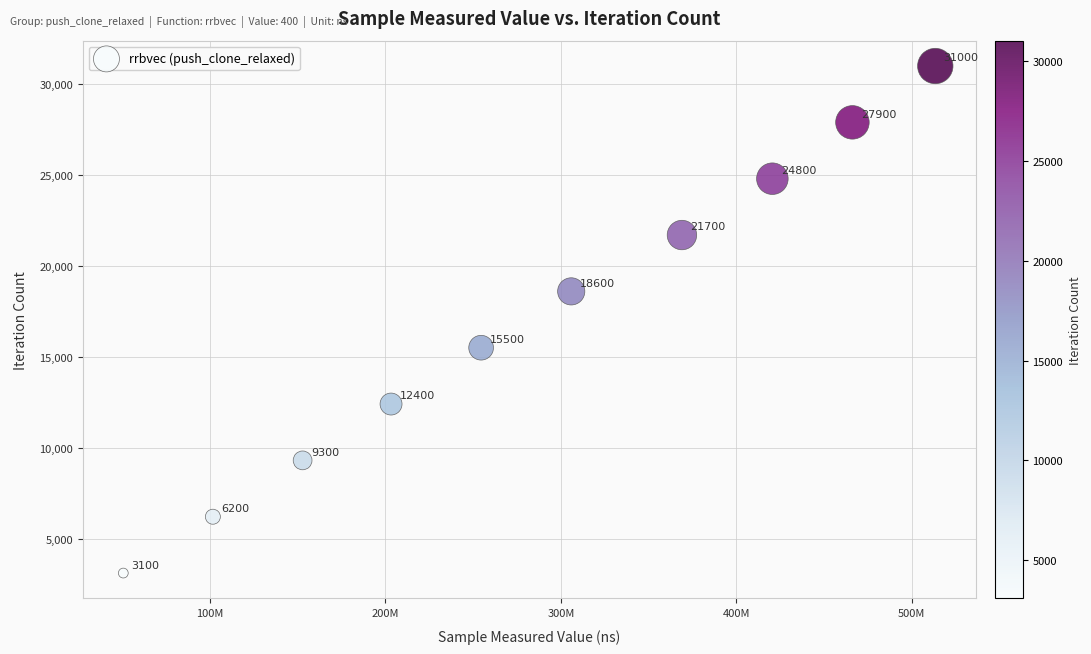

What Y value in the scatter plot is closest to 17050?

15500